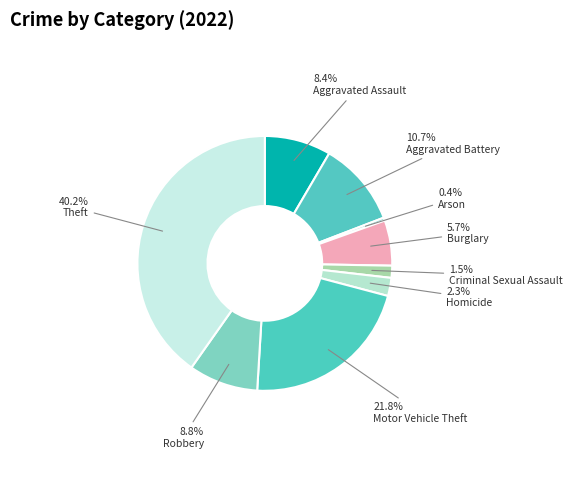

To the nearest percent, what is the difference between the largest and smallest slice percentages?

40%